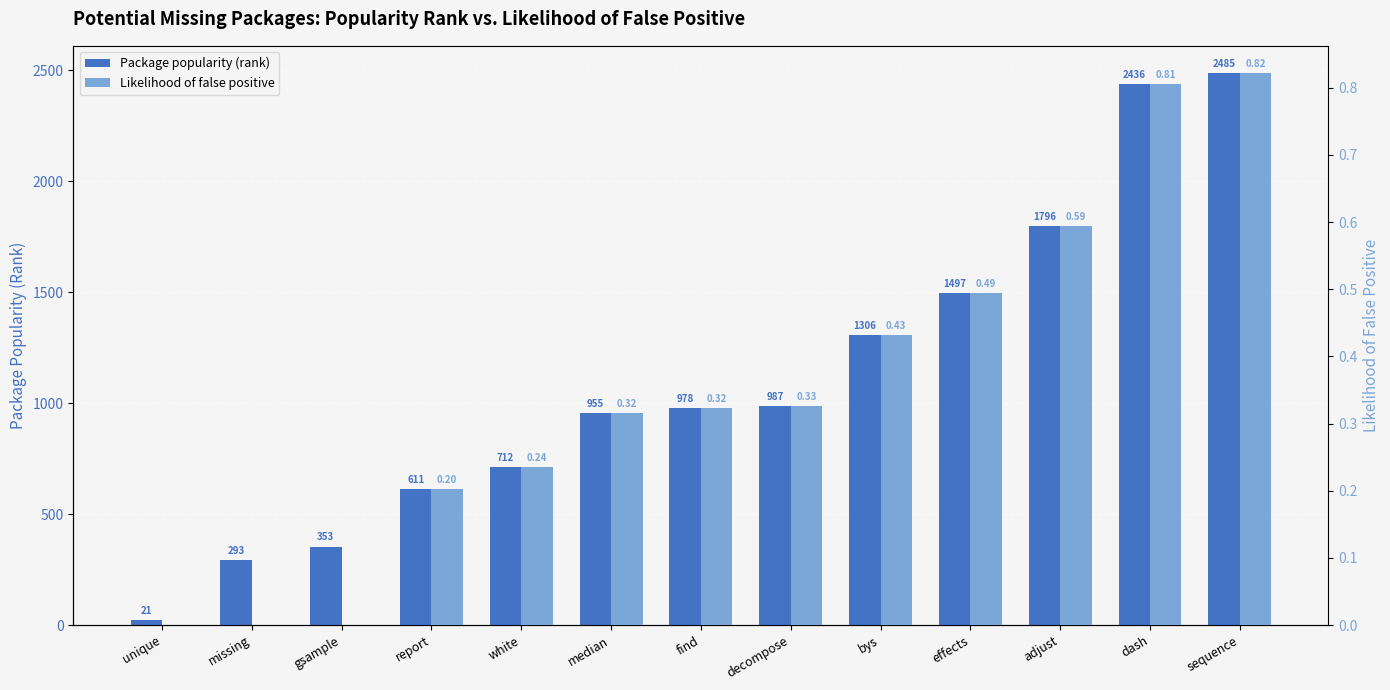

Which category has the highest value across all series?

sequence